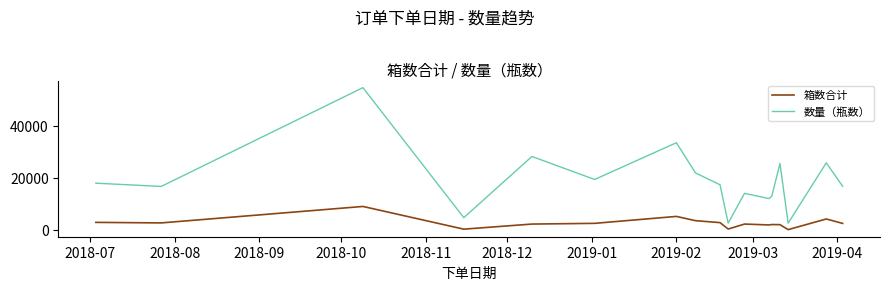

True or false: 数量（瓶数） and 箱数合计 intersect in this chart.

False